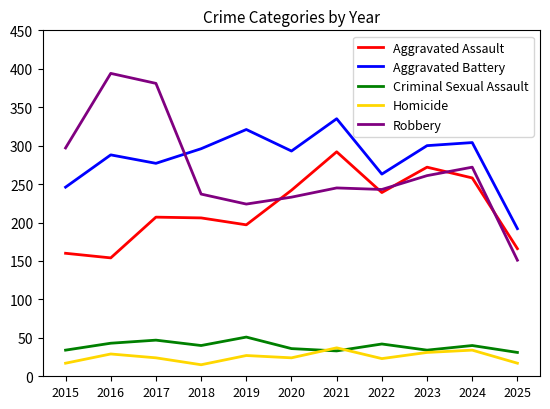

Which category has the lowest value in the Aggravated Battery series?

2025